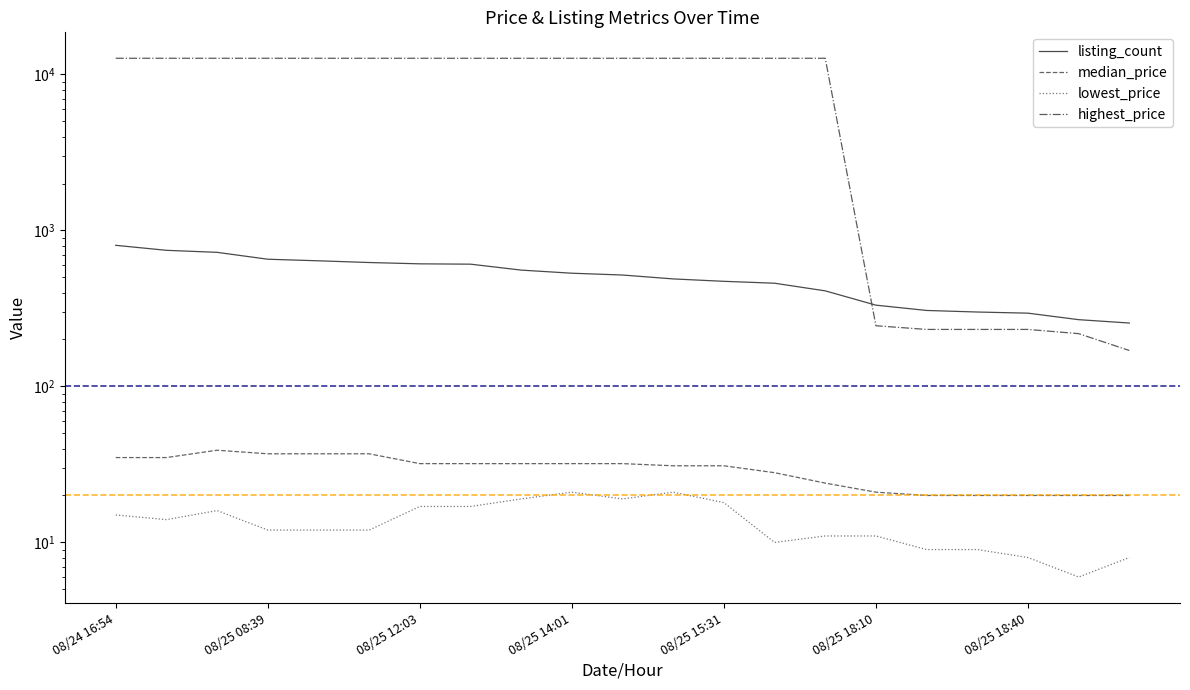

Rank the series at 08/25 08:39 from lowest to highest value.

lowest_price, median_price, listing_count, highest_price